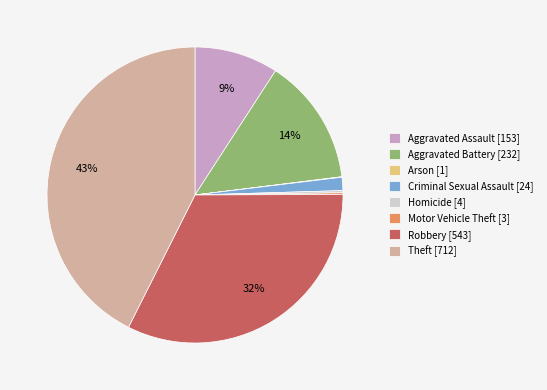

Is the sum of Robbery [543] and Aggravated Battery [232] greater than half?

No